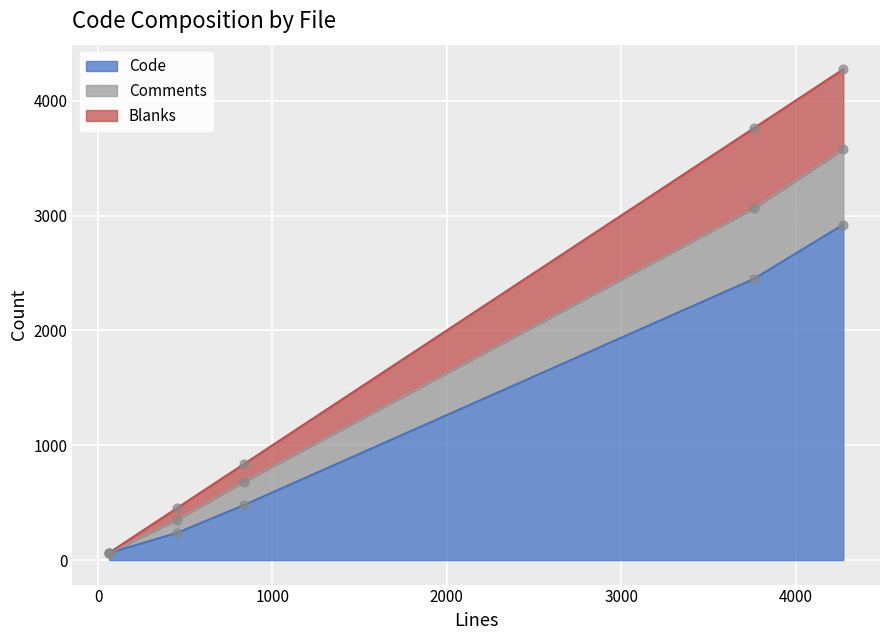

Which series reaches the maximum Y coordinate?

Code